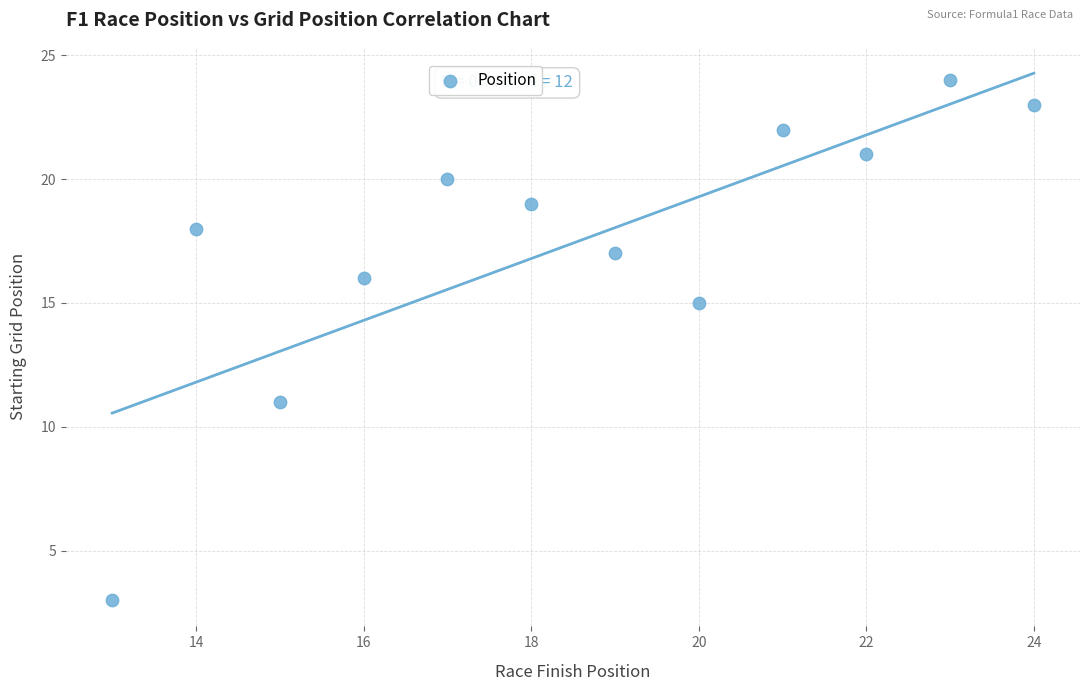

What is the range of X values (max minus min)?

11